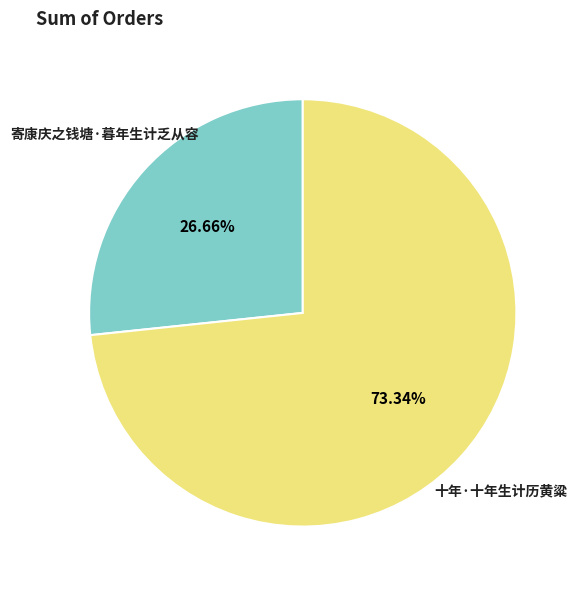

How many slices are in this pie chart?

2